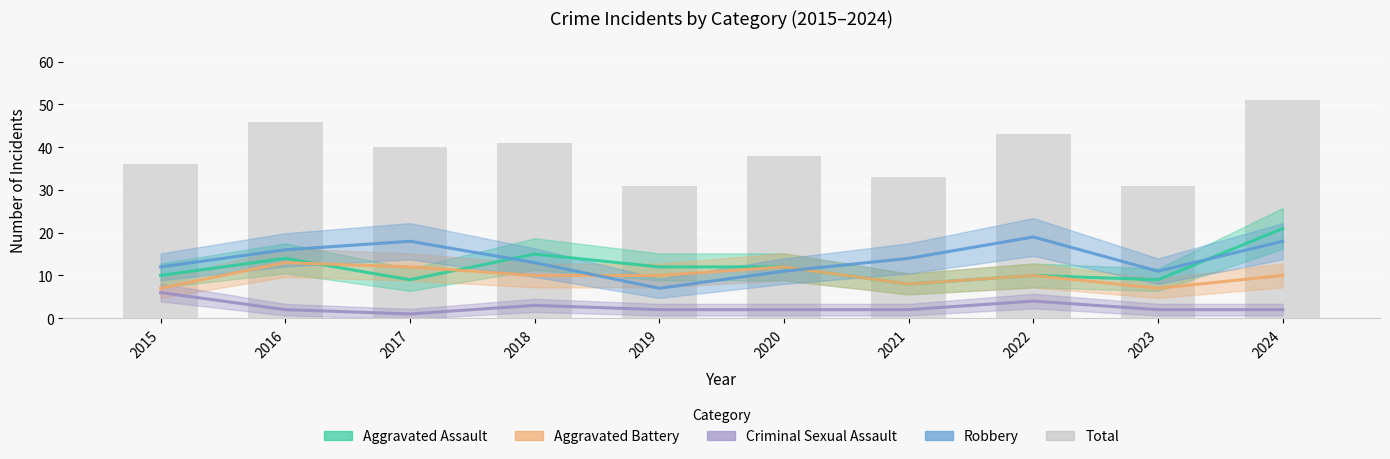

Which label corresponds to the smallest value in the chart?

2019